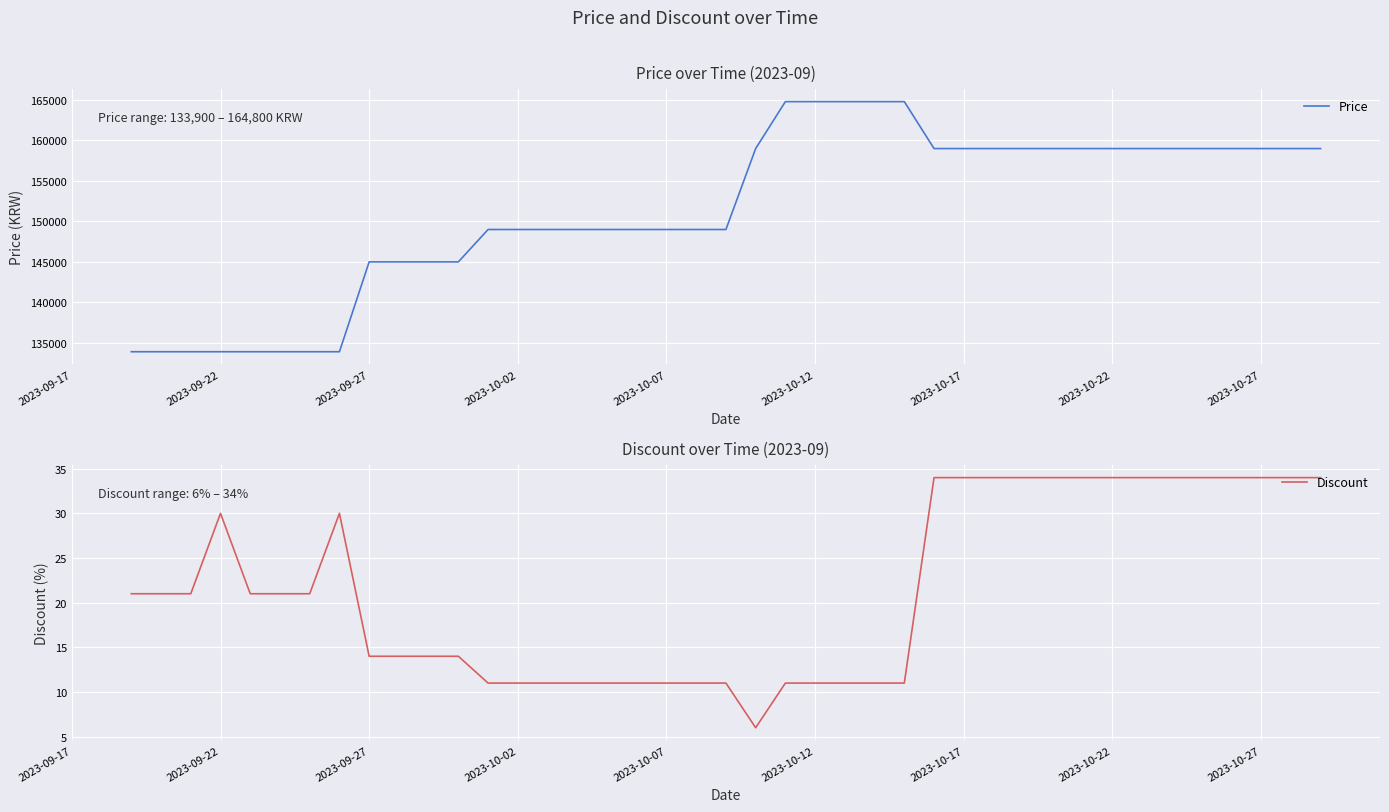

What is the highest value of the Price series?

164800